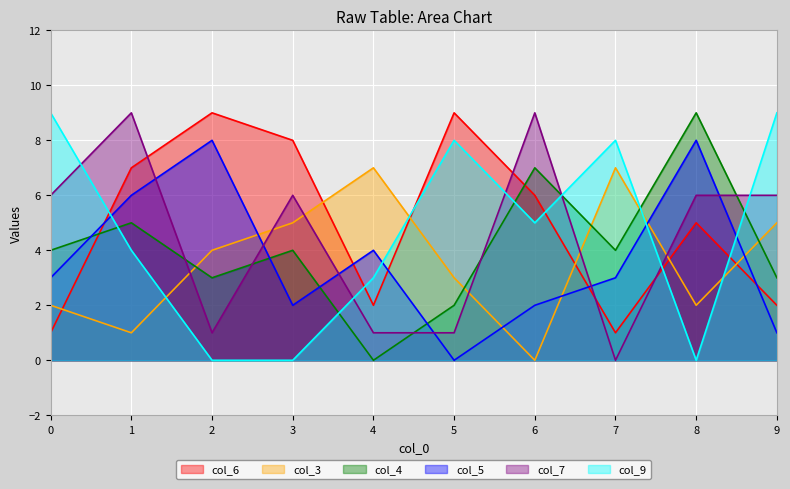

List the labels in order of col_9 value, largest first.

0, 9, 5, 7, 6, 1, 4, 2, 3, 8